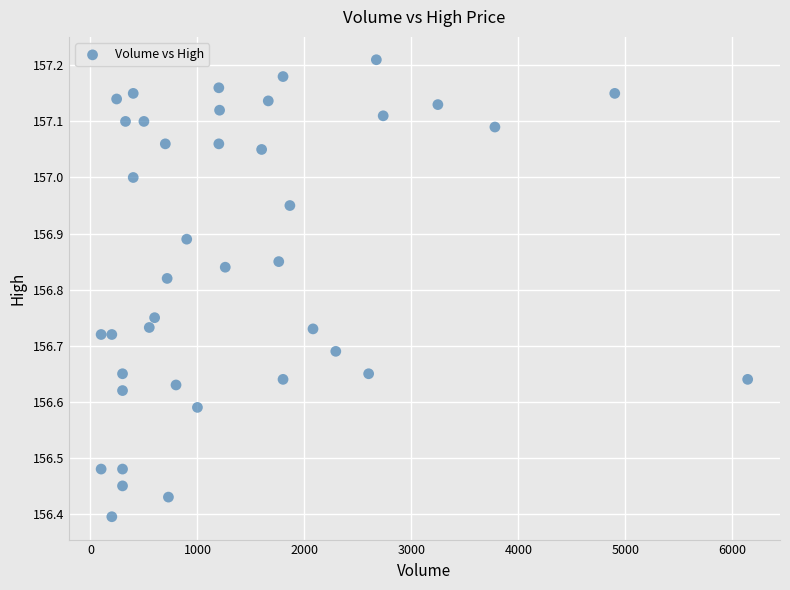

What is the range of Y values (max minus min)?

0.8